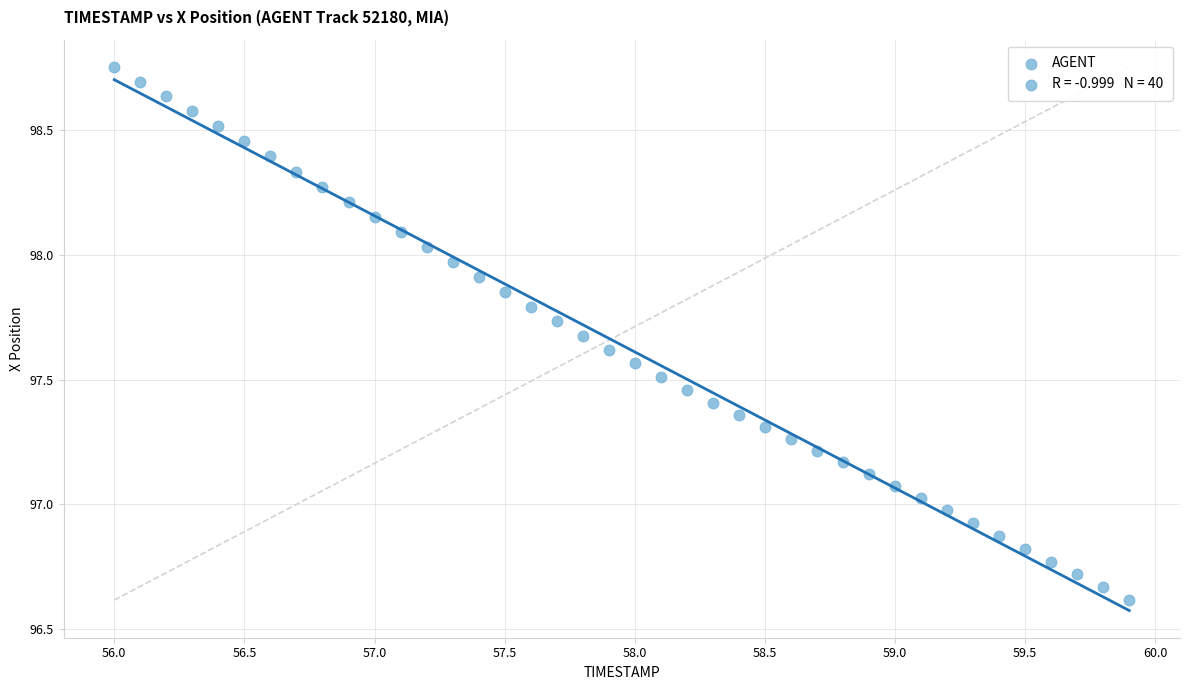

What is the range of X values (max minus min)?

3.9